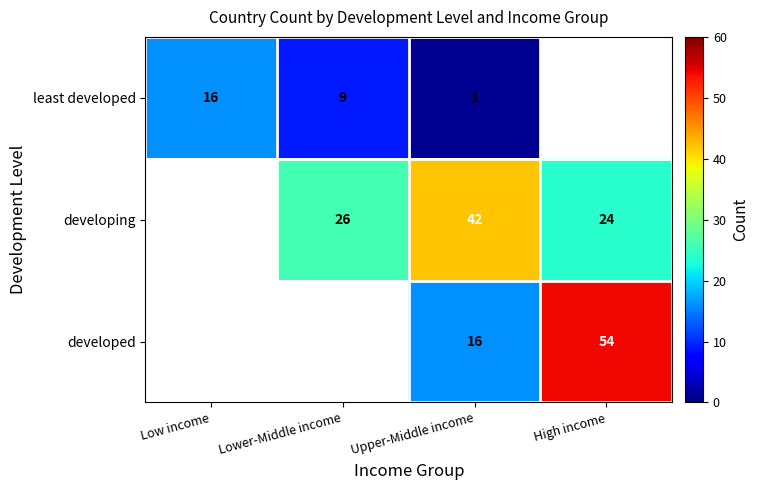

Reading left to right, extract all data points from this chart.

least developed: 16	9	1	0
developing: 0	26	42	24
developed: 0	0	16	54